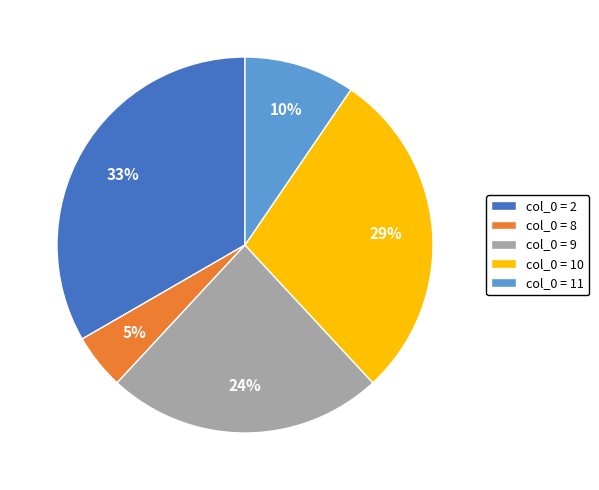

Does col_0 = 9 account for over 50% of the chart?

No